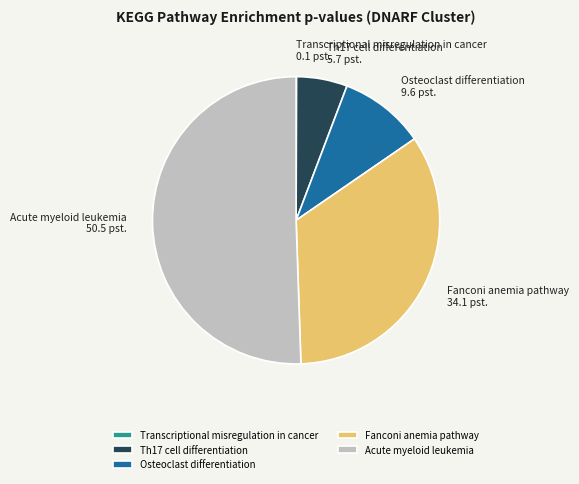

True or false: Fanconi anemia pathway 34.1 pst. accounts for 21% of the total.

False